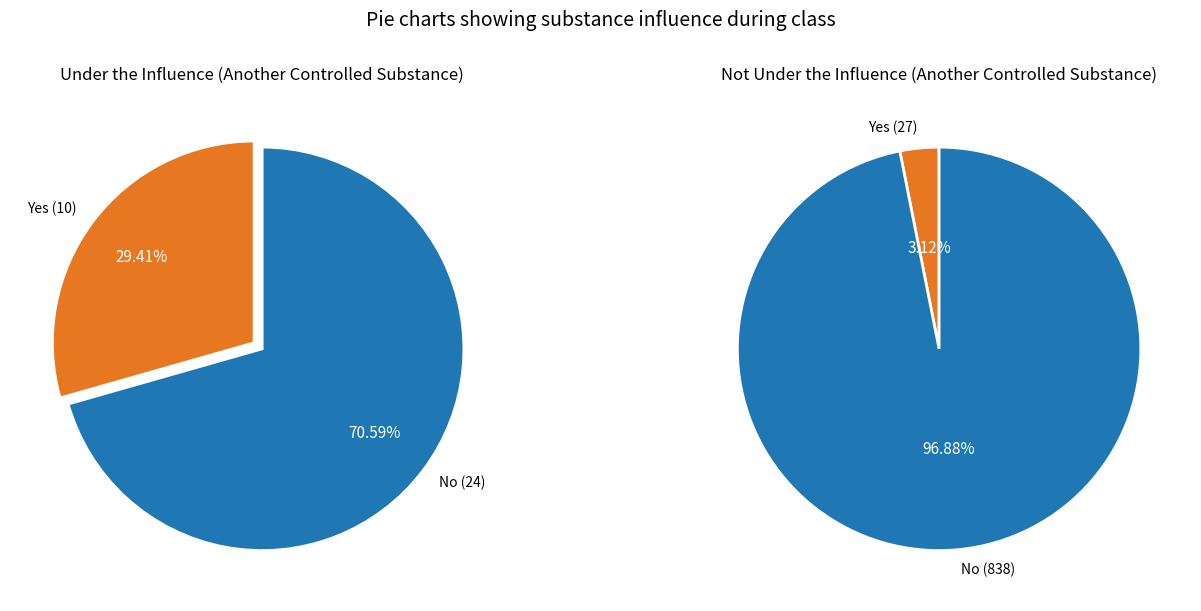

Which slice is the smallest?

Yes